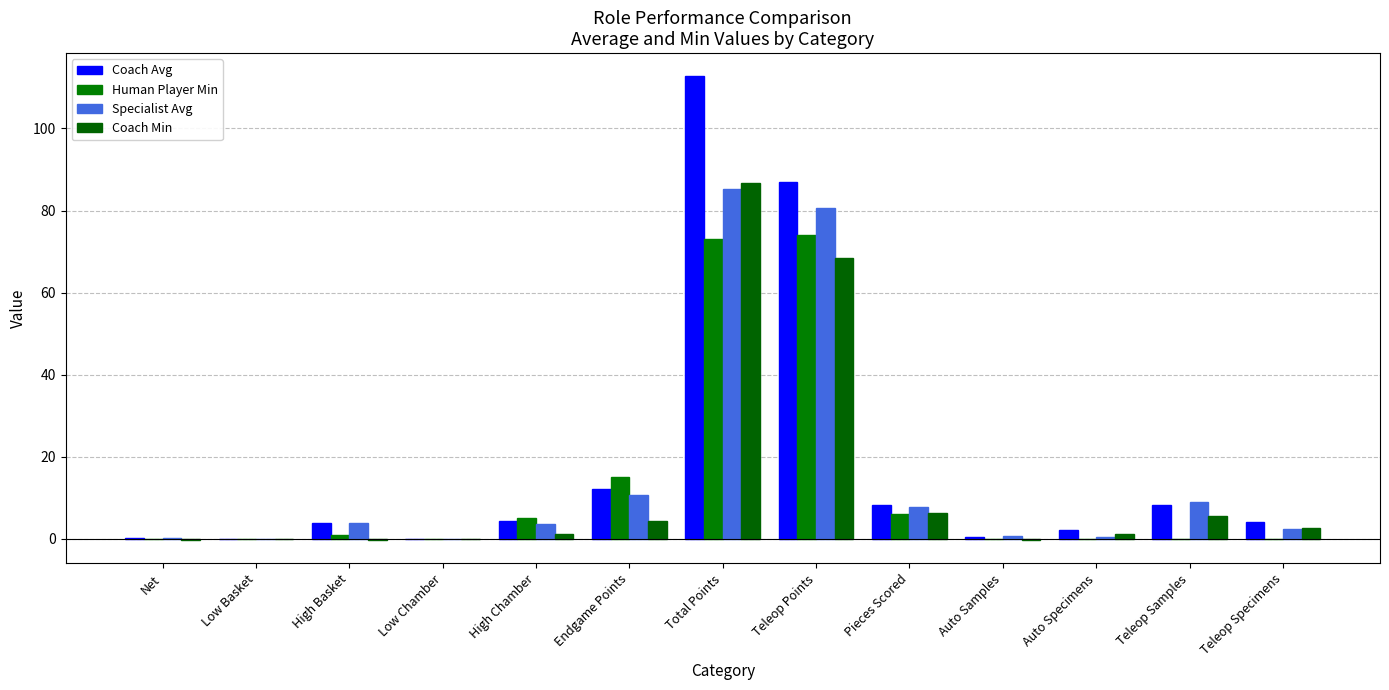

How many groups of bars are there?

13